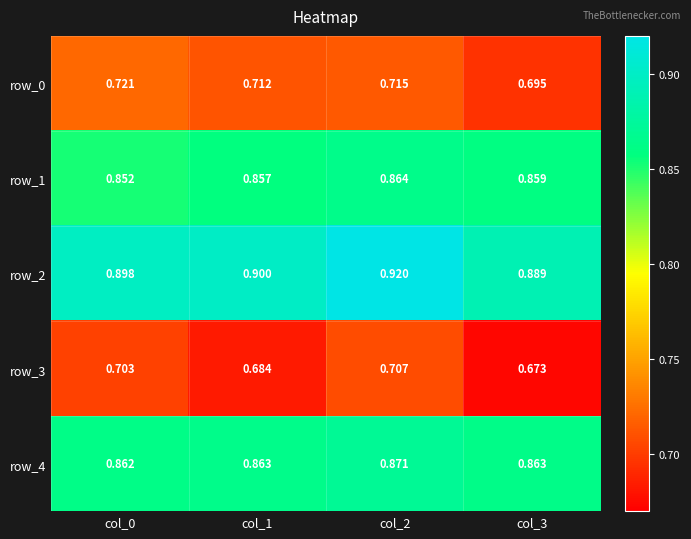

Which series has the largest total across all categories?

row_2